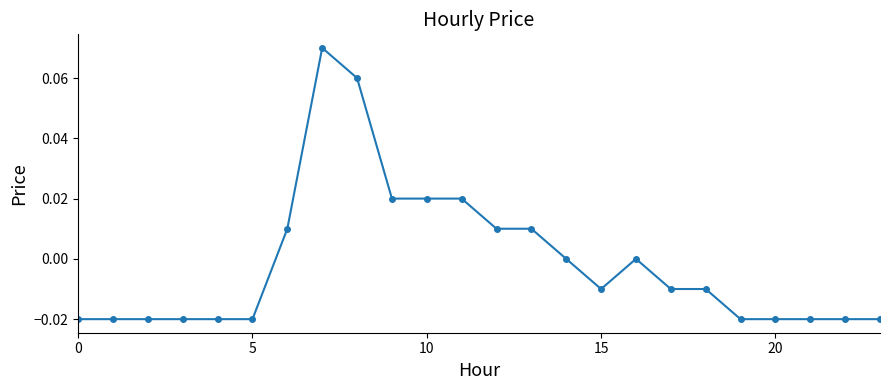

Count the values in the range 0 to 1.

10